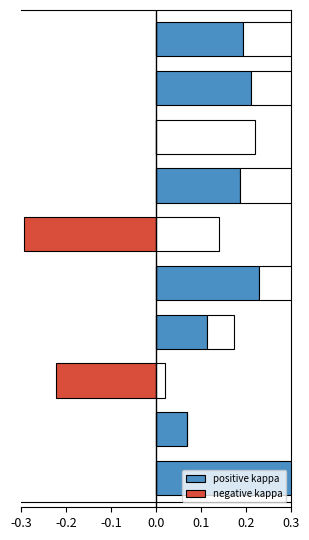

How many bars are there in total?

20